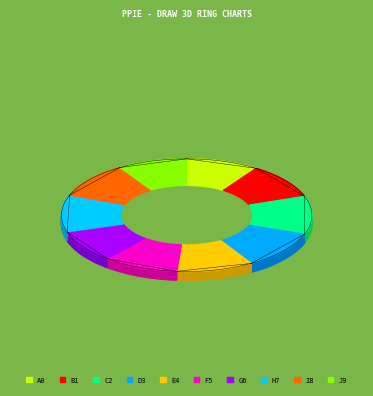

Is it true that 5 is 19% of the pie?

False